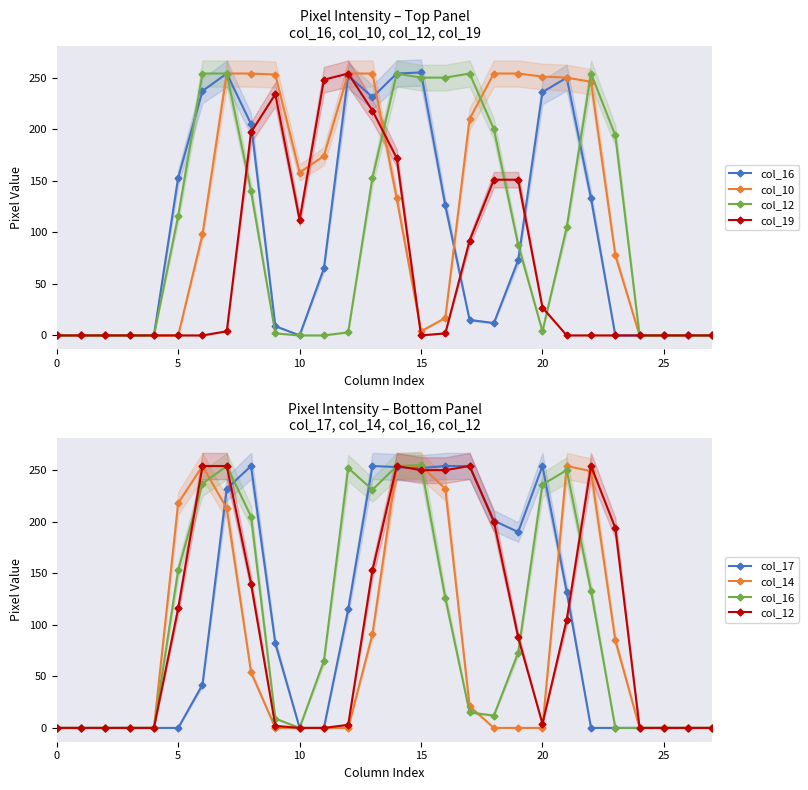

Reading left to right, list all the values displayed in this chart.

col_16: 0	0	0	0	0	153	237	254	205	9	0	65	252	231	254	255	126	15	12	73	236	250	133	0	0	0	0	0
col_10: 0	0	0	0	0	0	98	254	254	253	158	174	254	254	133	4	17	210	254	254	251	250	246	78	0	0	0	0
col_12: 0	0	0	0	0	116	254	254	140	2	0	0	3	153	254	250	250	254	200	88	4	105	254	194	0	0	0	0
col_19: 0	0	0	0	0	0	0	4	197	234	112	248	254	218	172	0	2	92	151	151	27	0	0	0	0	0	0	0
col_17: 0	0	0	0	0	0	42	232	254	82	0	0	115	254	253	252	254	254	201	190	254	132	0	0	0	0	0	0
col_14: 0	0	0	0	0	218	254	213	54	0	0	0	0	91	254	254	232	21	0	0	0	254	249	85	0	0	0	0